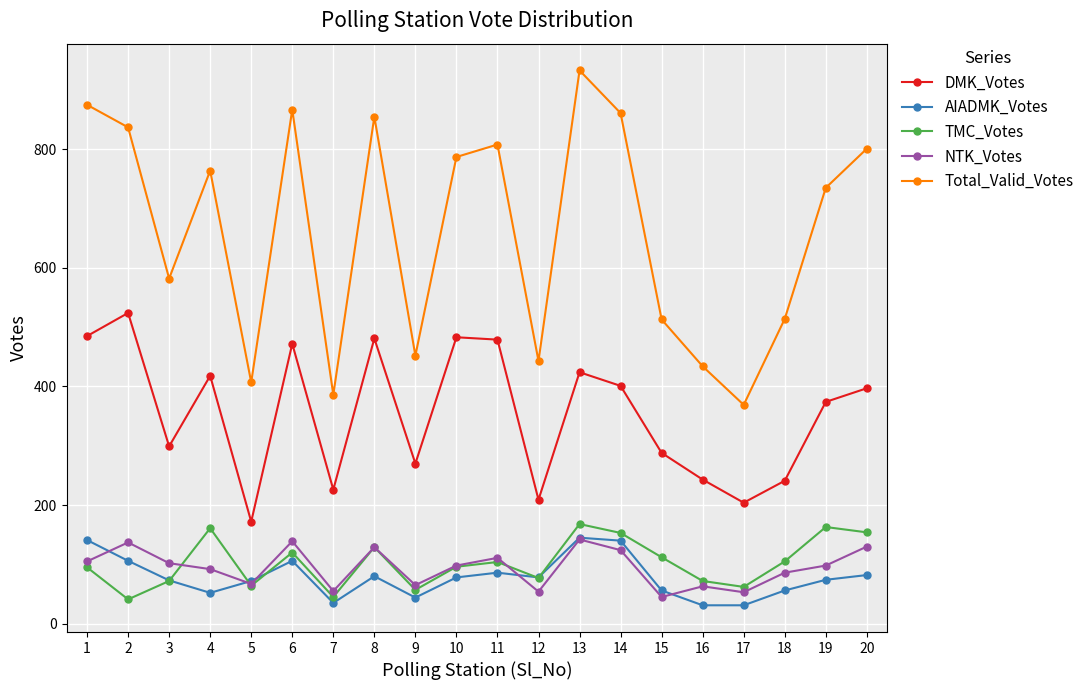

True or false: DMK_Votes has more than 1 points higher than both neighbors.

True